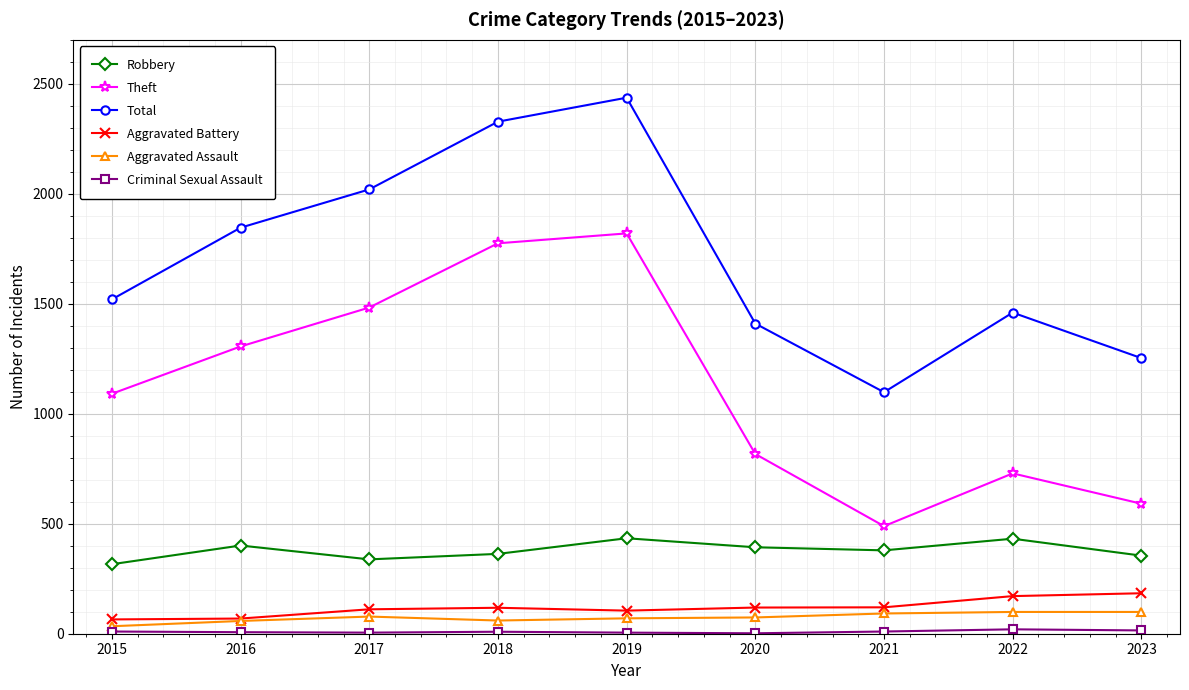

What is the lowest value of the Theft series?

489